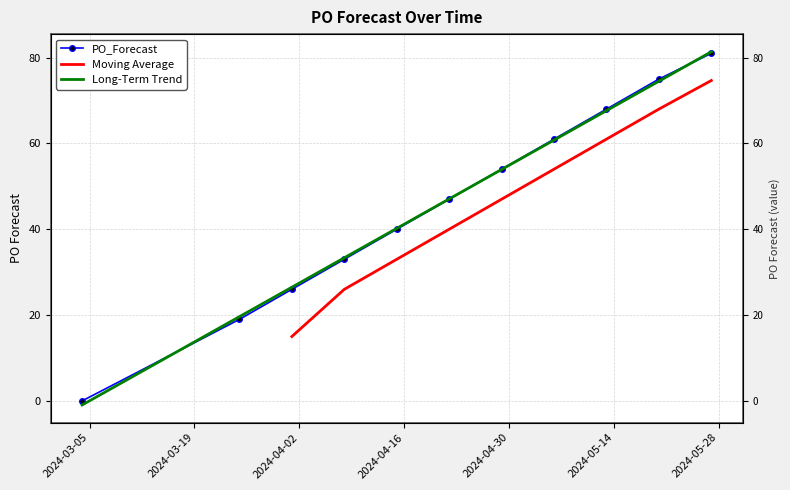

Reading left to right, extract all data points from this chart.

2024-03-04=0	2024-03-25=19	2024-04-01=26	2024-04-08=33	2024-04-15=40	2024-04-22=47	2024-04-29=54	2024-05-06=61	2024-05-13=68	2024-05-20=75	2024-05-27=81